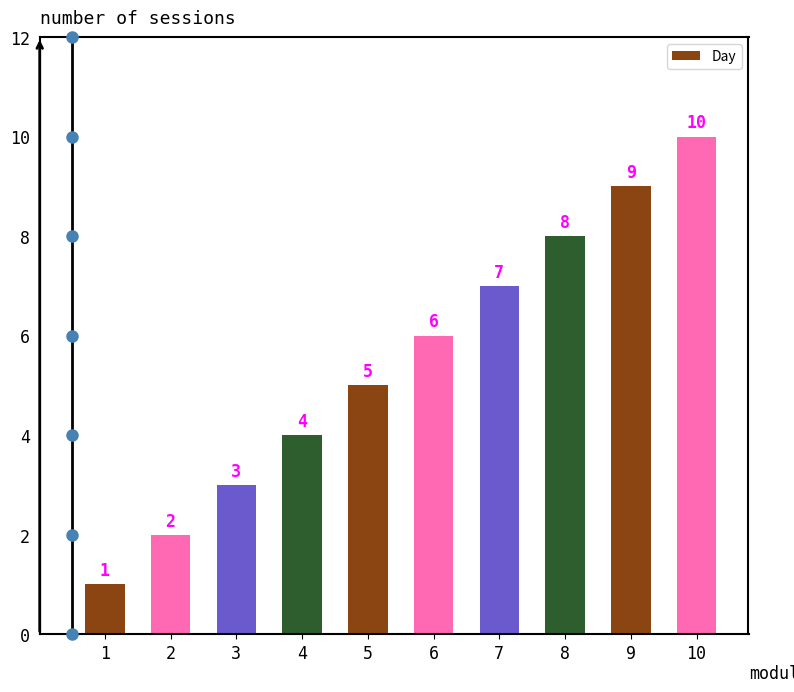

What is the value of the 7th bar from the left?

7